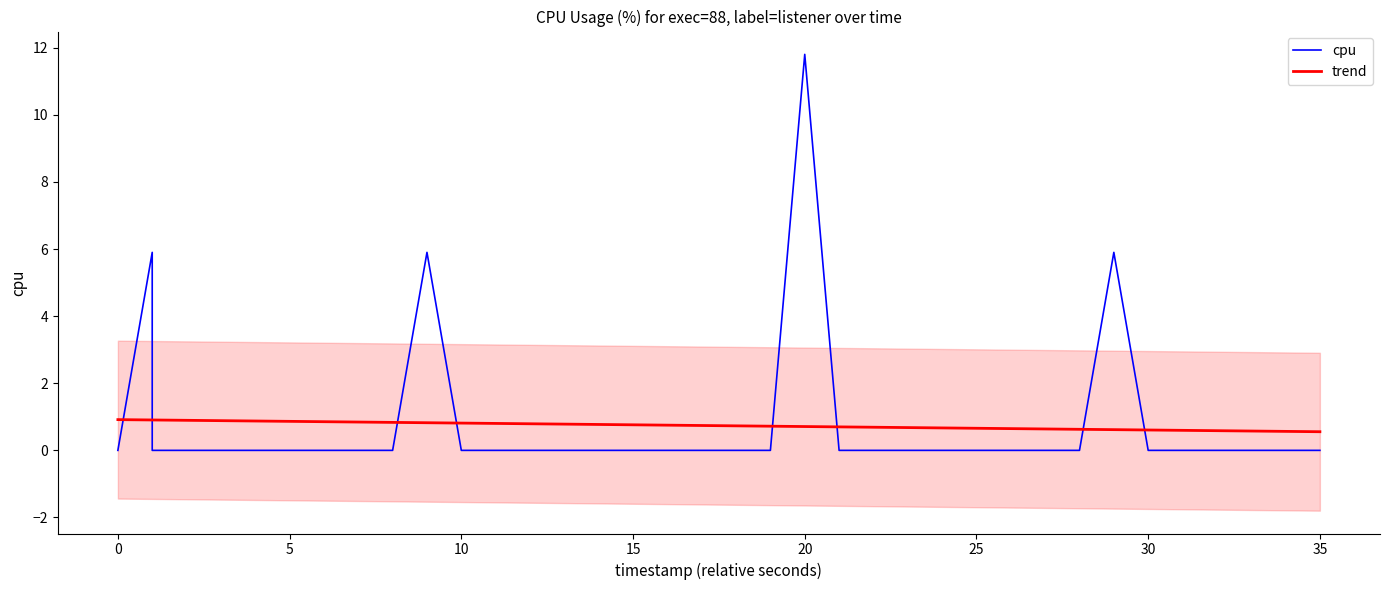

What is the difference between the maximum and minimum values in the trend series?

0.4